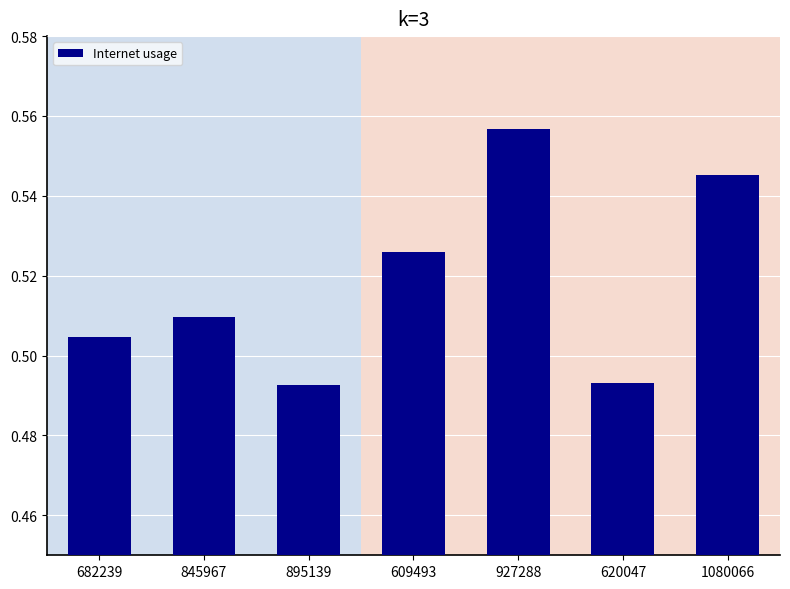

What is the sum of the values at 845967 and 1080066?

1.1